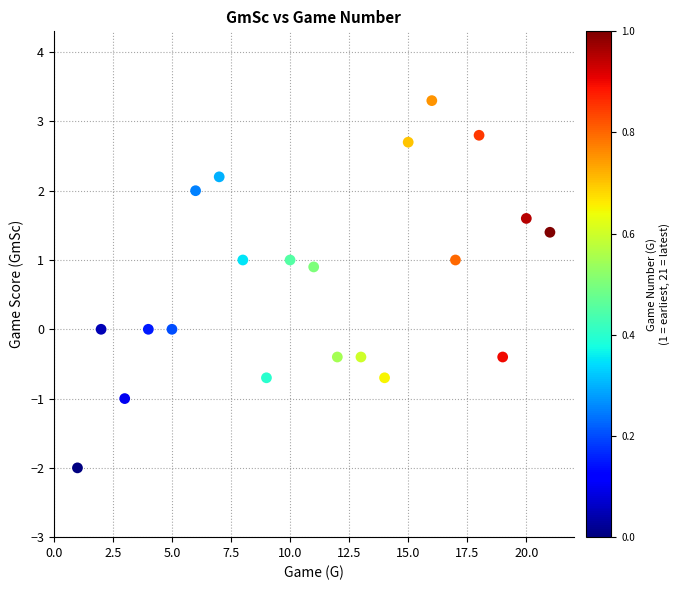

What is the range of X values (max minus min)?

20.0